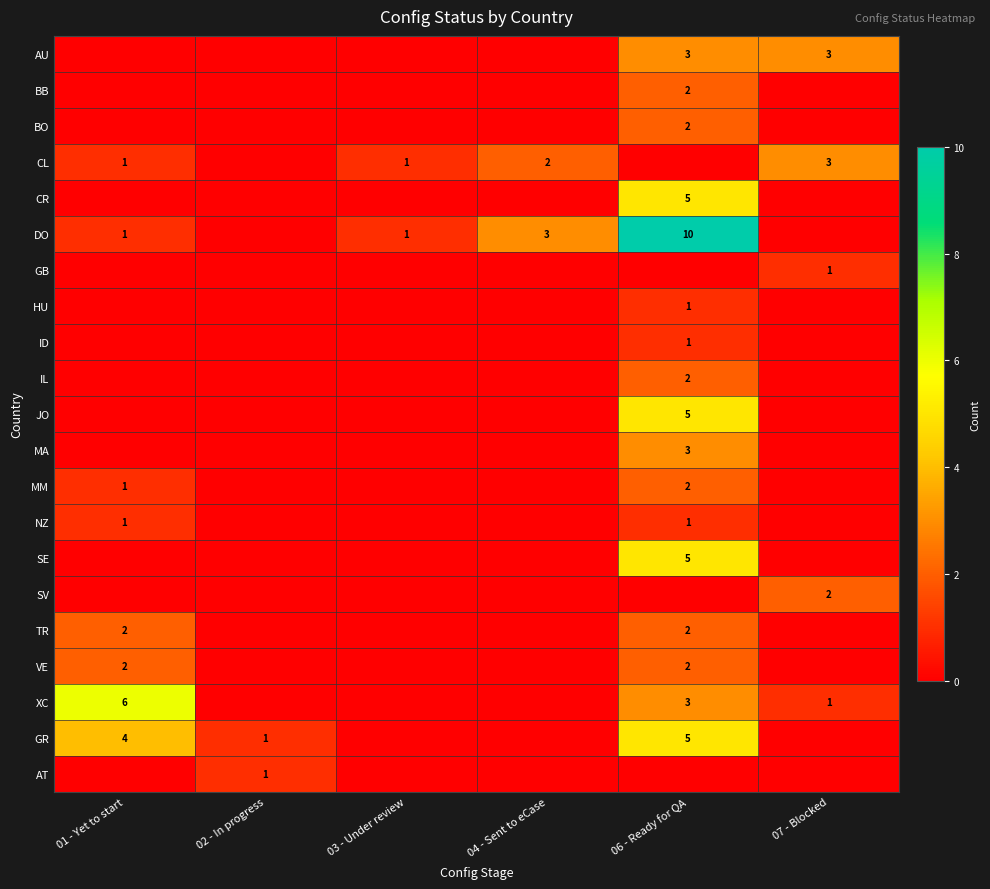

Which has a higher value, 04 - Sent to eCase or 03 - Under review?

04 - Sent to eCase